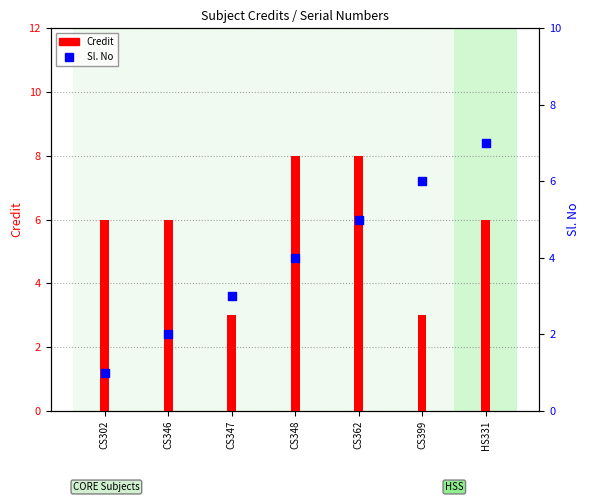

Which series has the largest total across all categories?

Credit